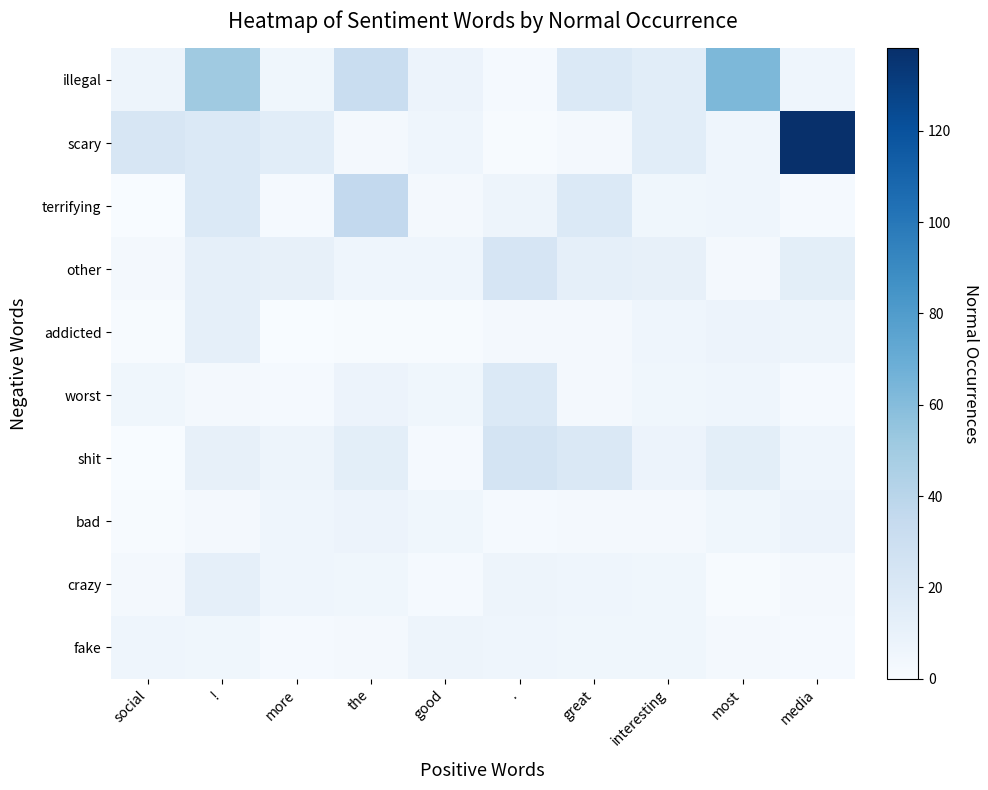

What is the spread (max minus min) of values at good?

7